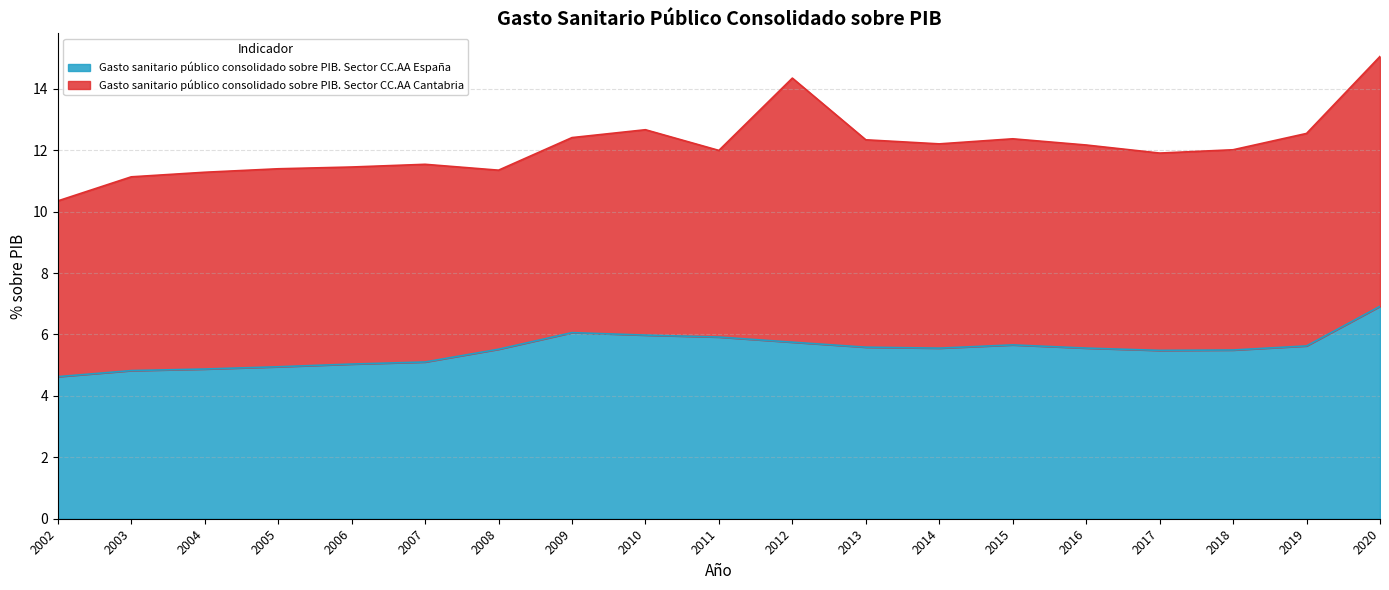

What is the value of the 14th point from the left?

5.7